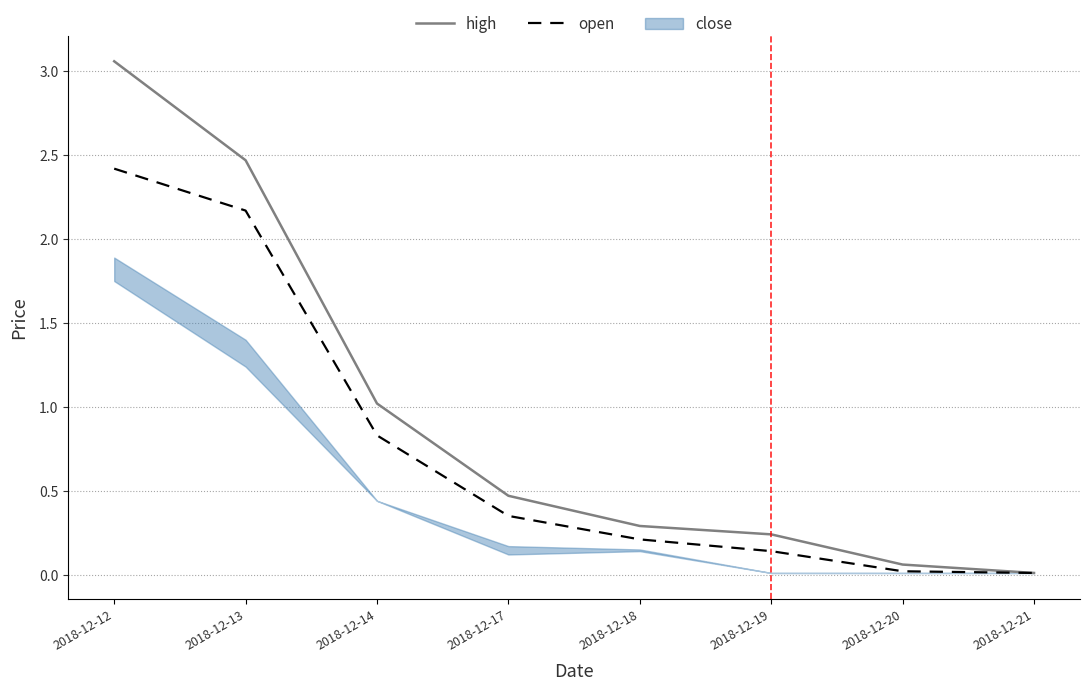

True or false: open and high cross at least once.

False